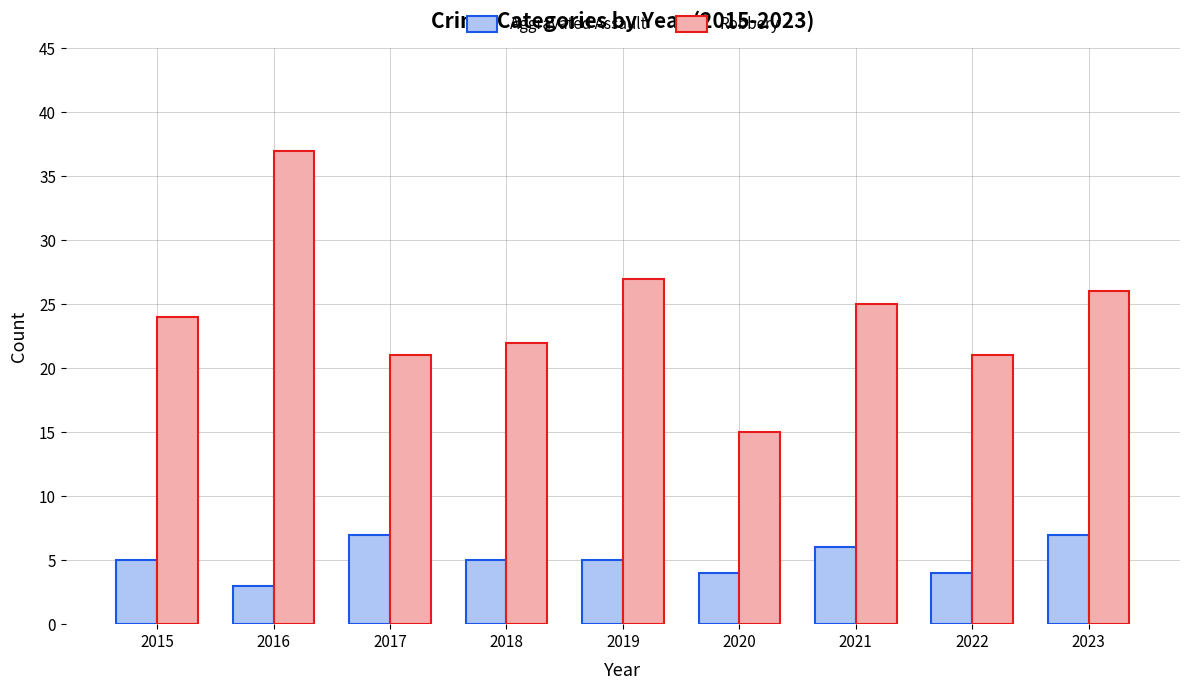

Is the value of Robbery at 2022 greater than the value of Aggravated Assault at 2018?

Yes